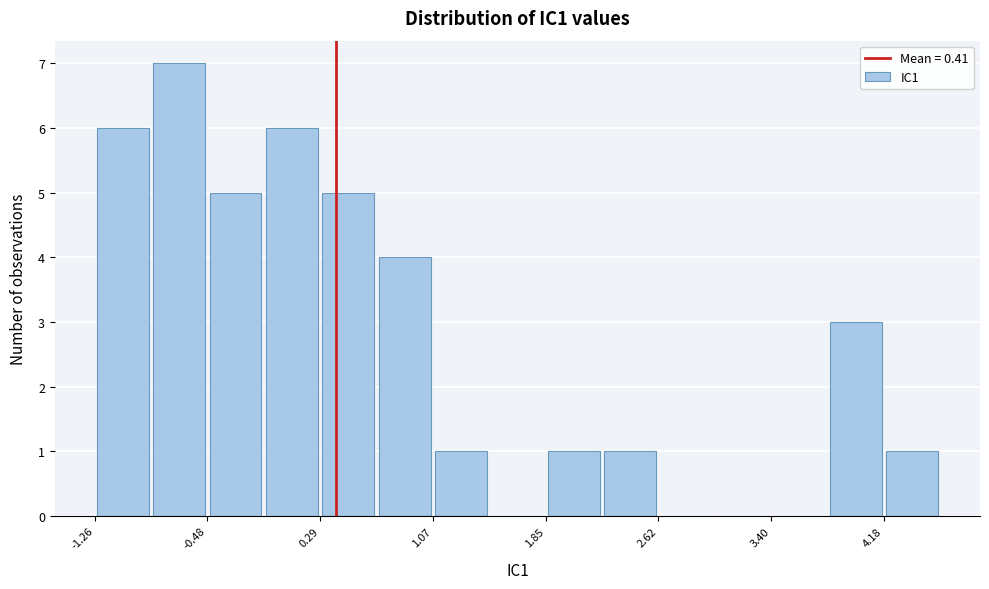

Around what value on the x-axis is the tallest bar? Give the approximate position of its centre, as read against the axis.

-0.7